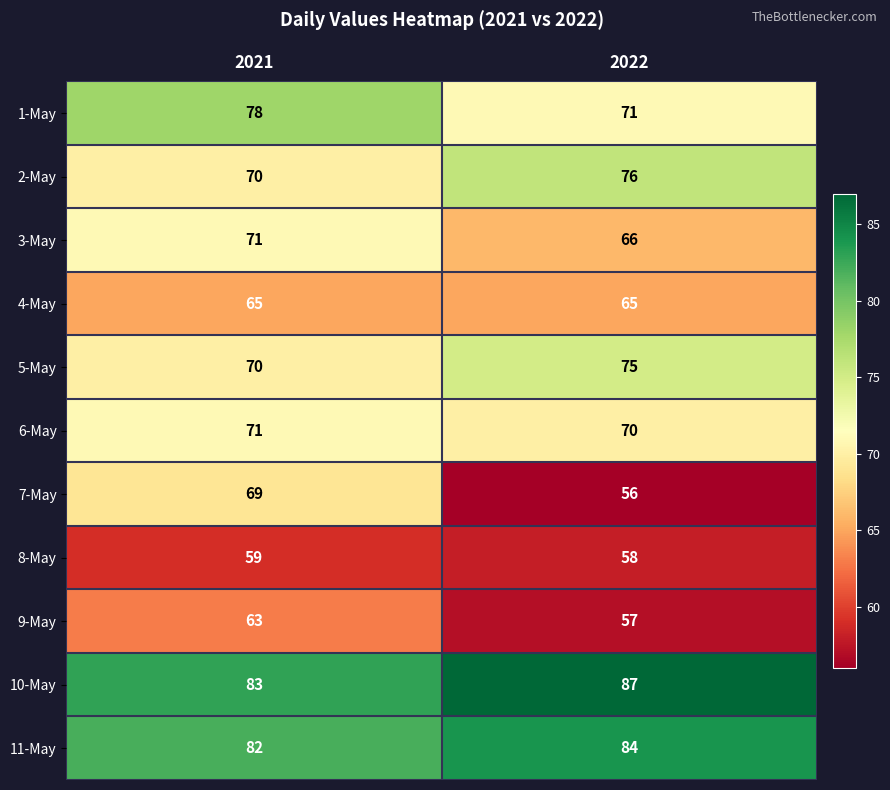

The 5-May series shows 41 at 2022. True or false?

False